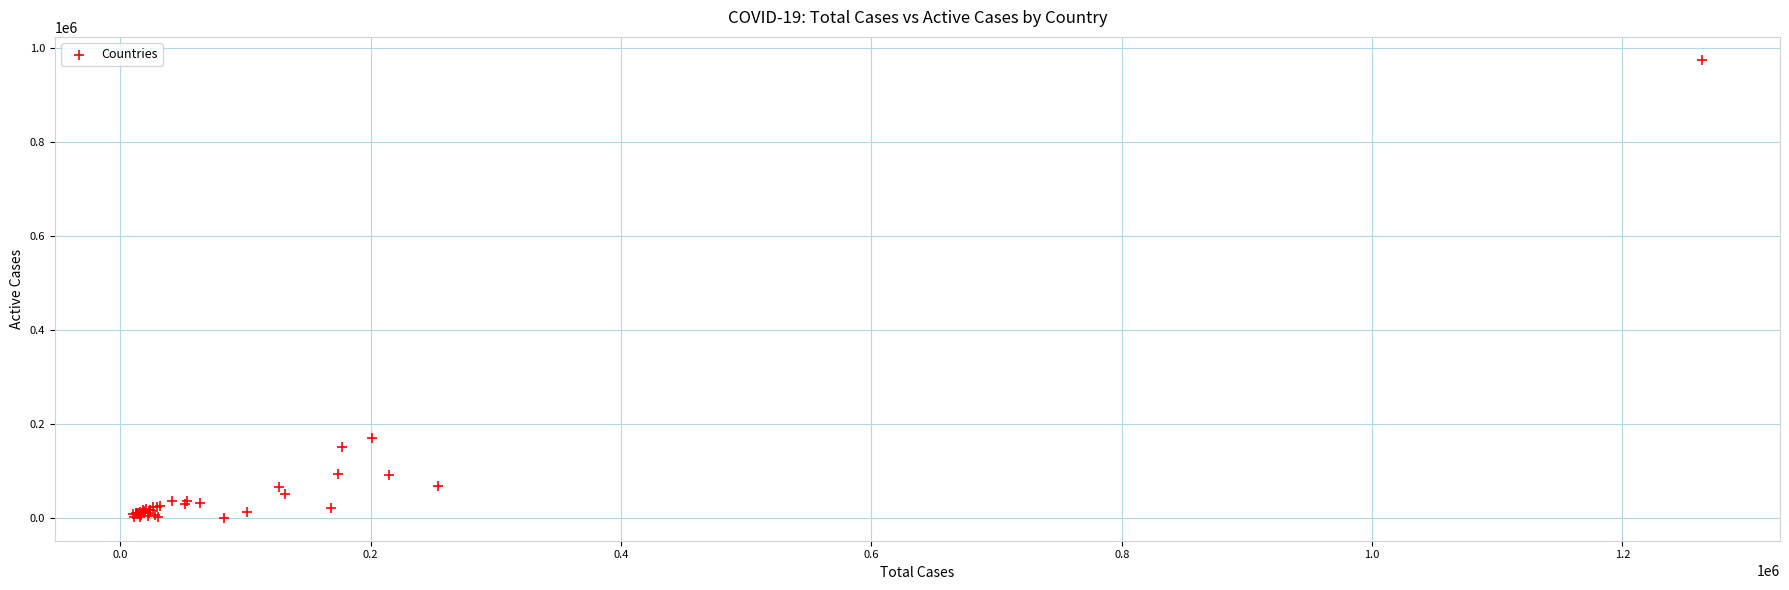

What Y value in the scatter plot is closest to 487810?

170681